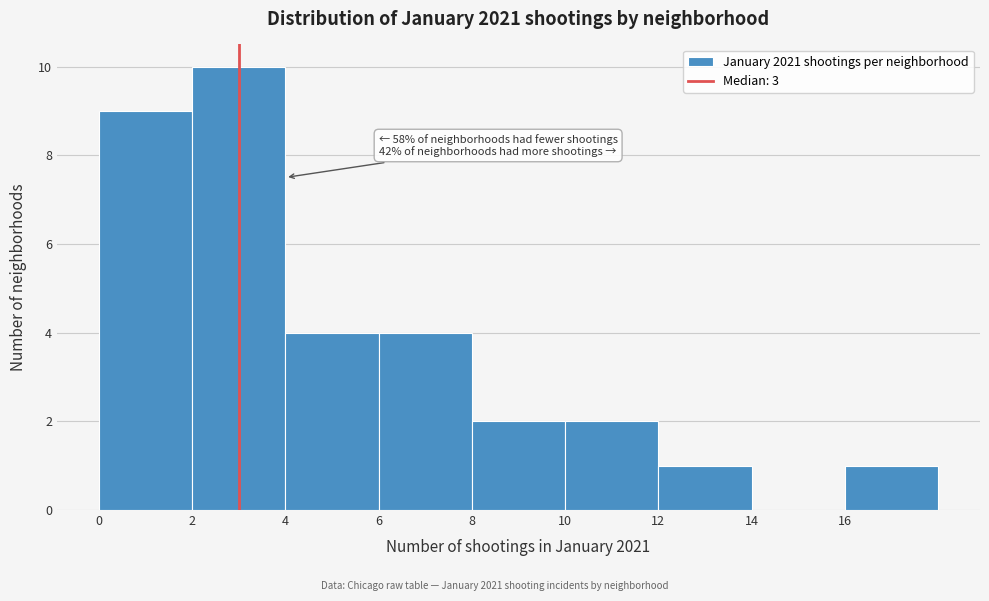

Over which range of the x-axis is the bar tallest?

2 to 4